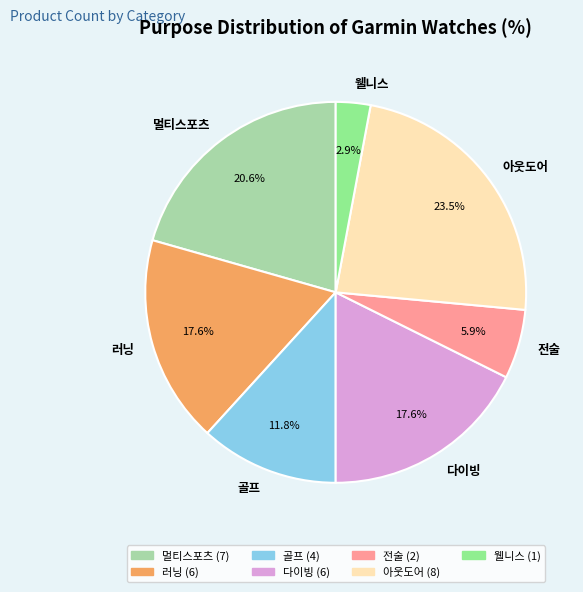

How many slices are in this pie chart?

7